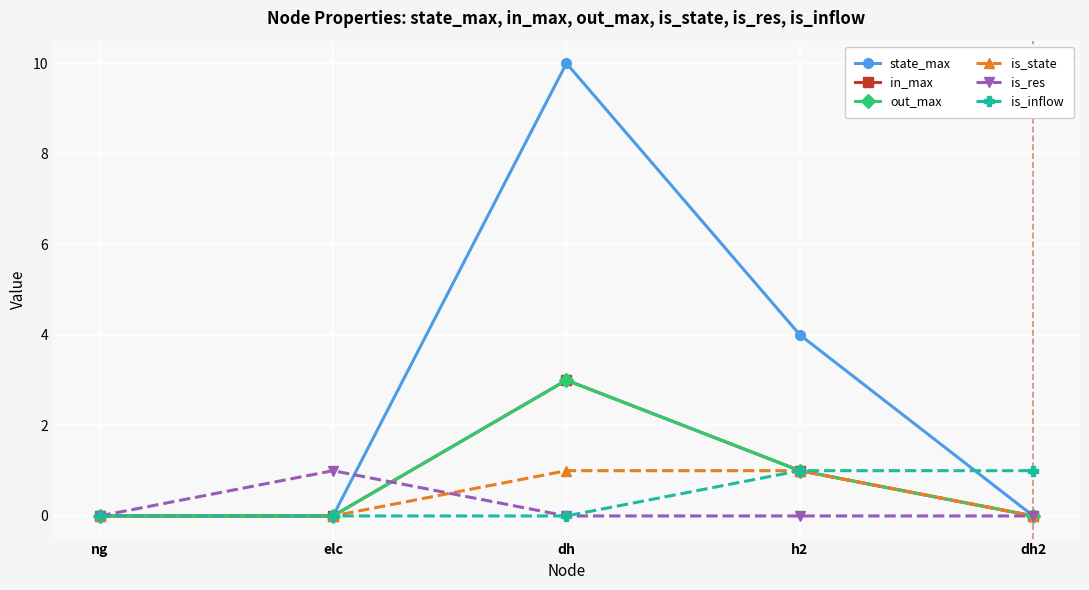

What is the greatest value displayed?

10